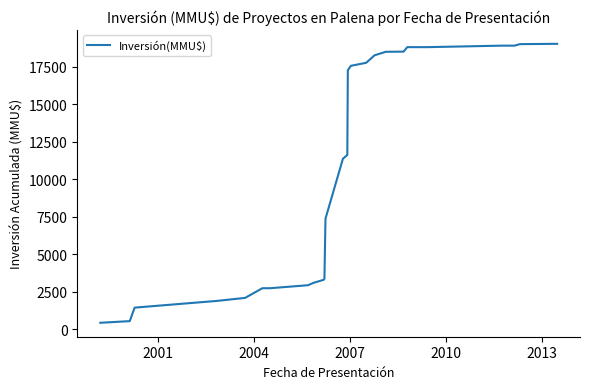

What is the average value?

11409